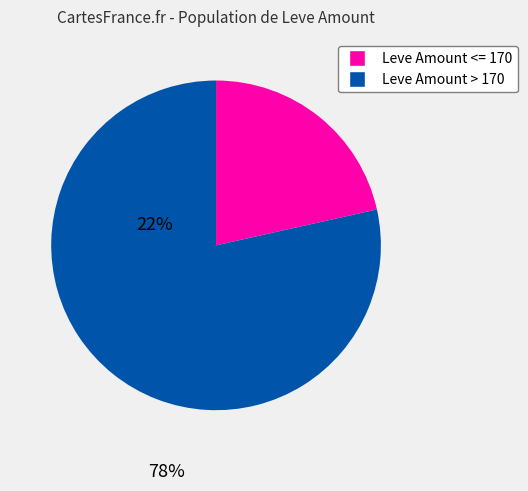

Count the number of slices in the pie.

2